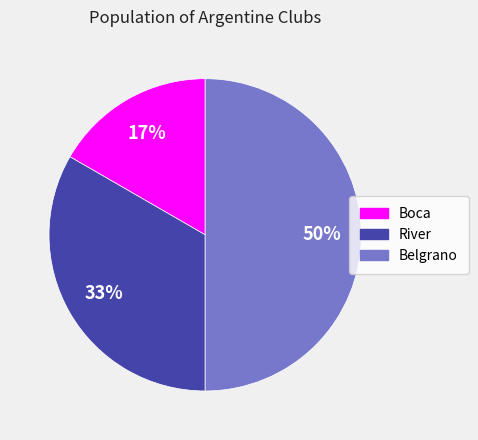

The Boca slice represents 17% of the pie. True or false?

True